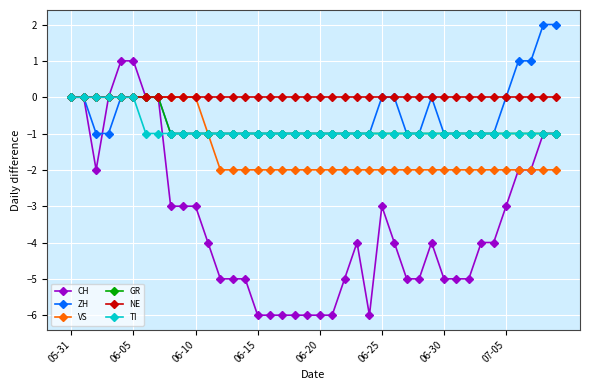

What is the minimum value shown in the chart?

-6